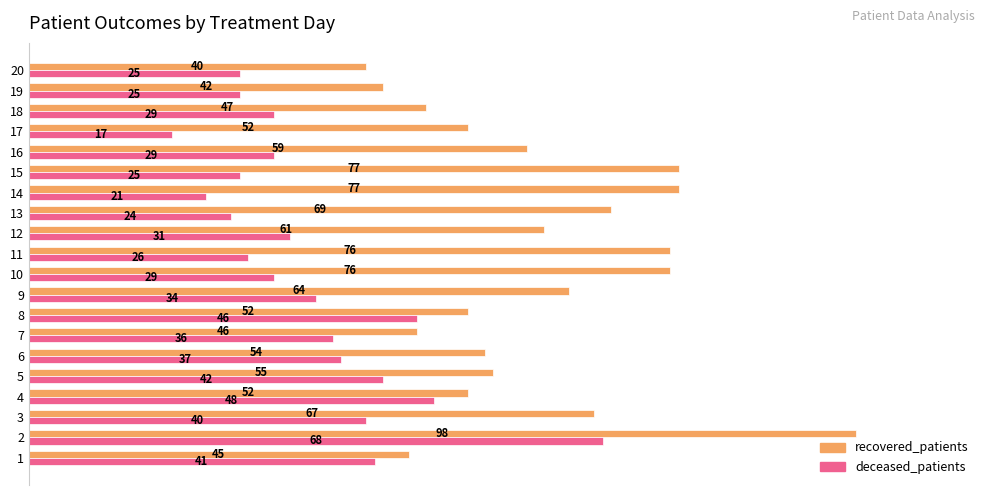

What are all the series names shown in the legend?

recovered_patients, deceased_patients